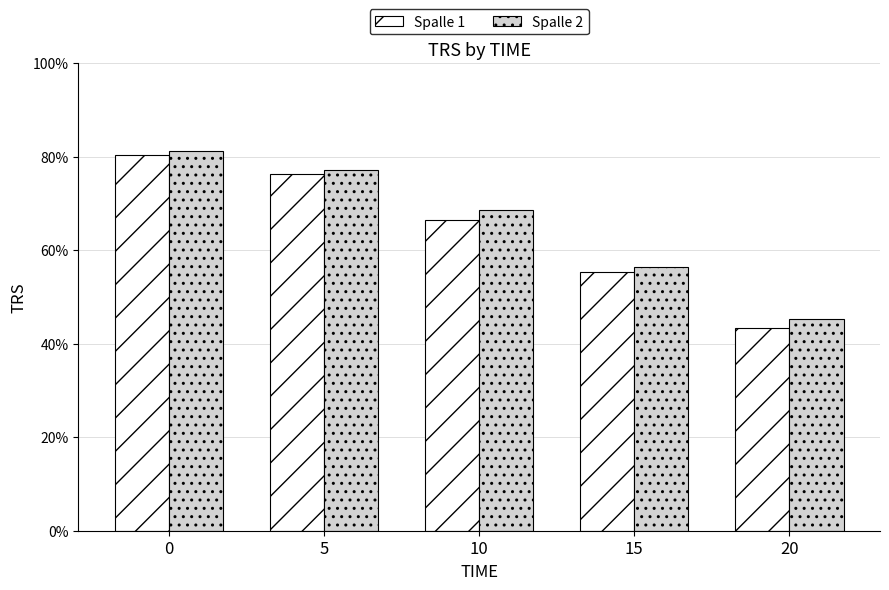

What is the difference between the Spalle 1 values at 0 and 15?

24.9